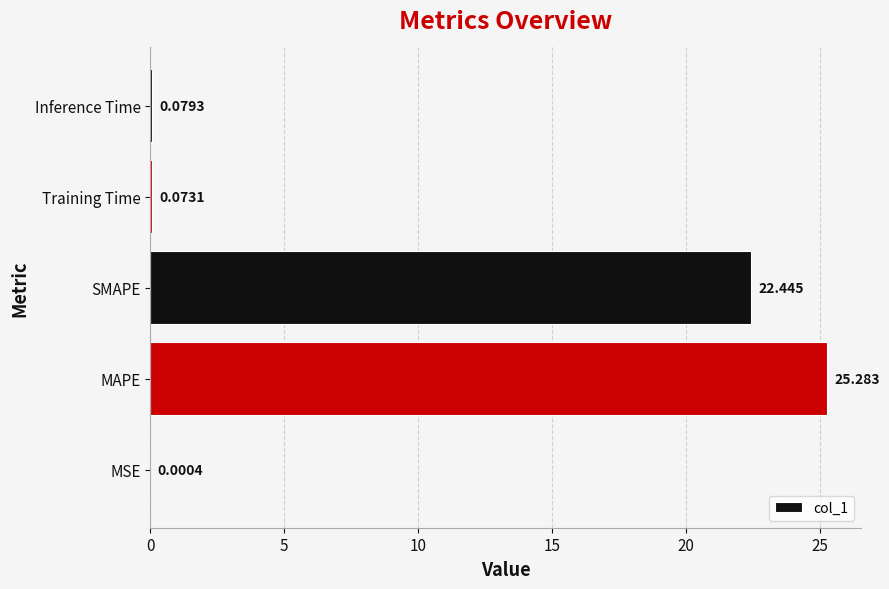

Which has a higher value, Training Time or MSE?

Training Time